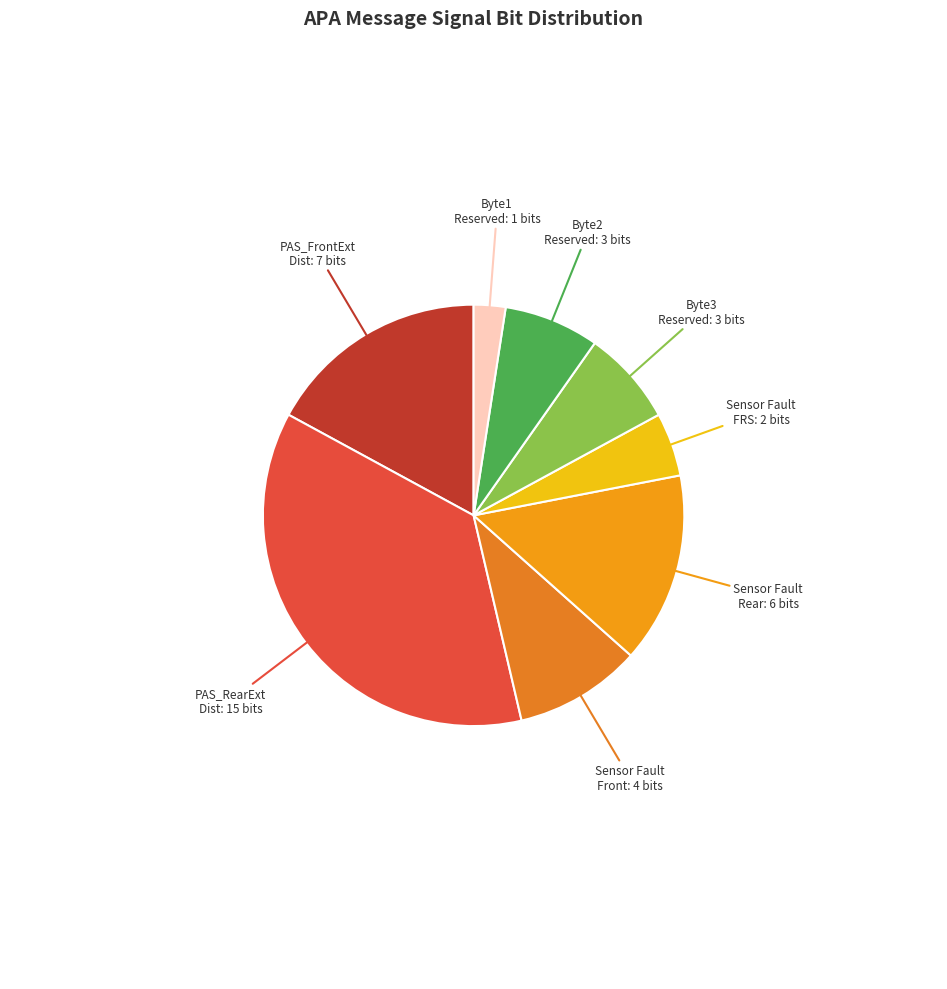

How many segments does this pie chart have?

8